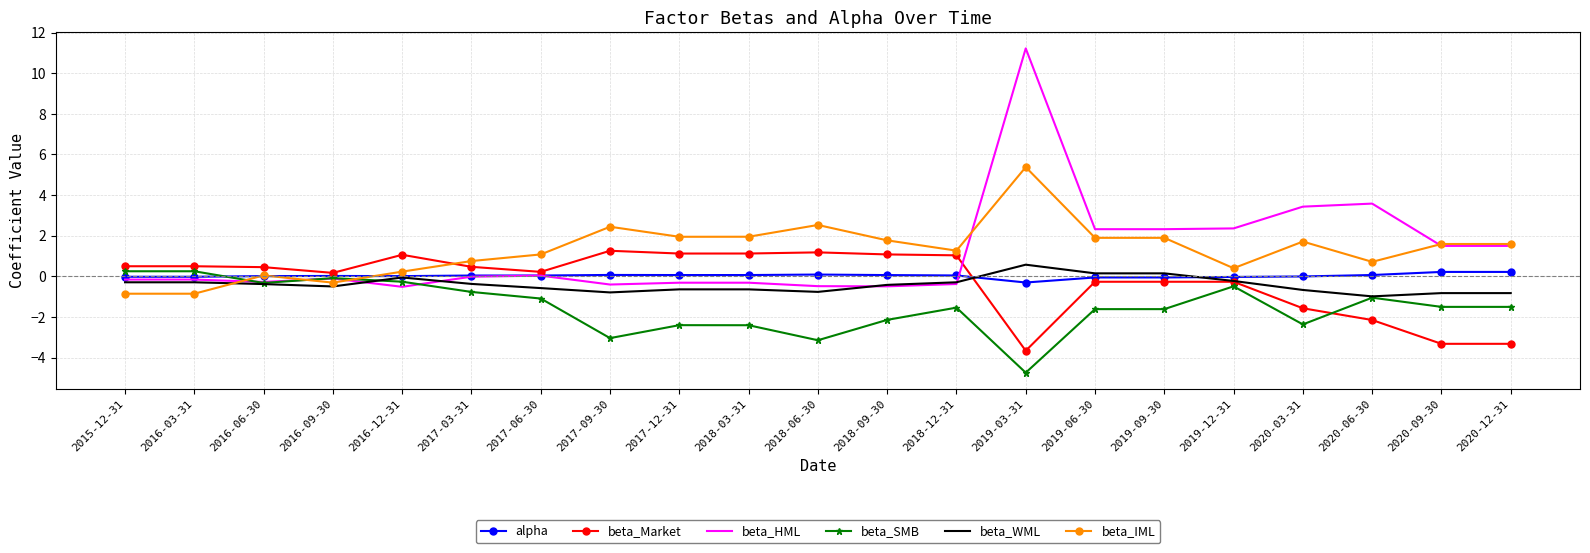

What are all the series names shown in the legend?

alpha, beta_Market, beta_HML, beta_SMB, beta_WML, beta_IML